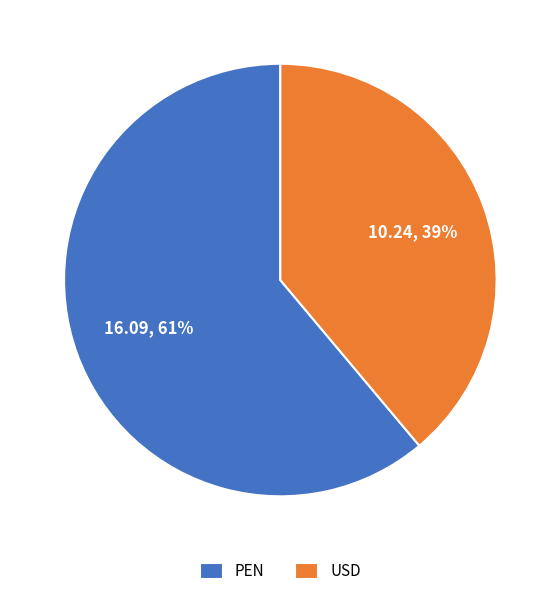

The PEN slice represents 61% of the pie. True or false?

True